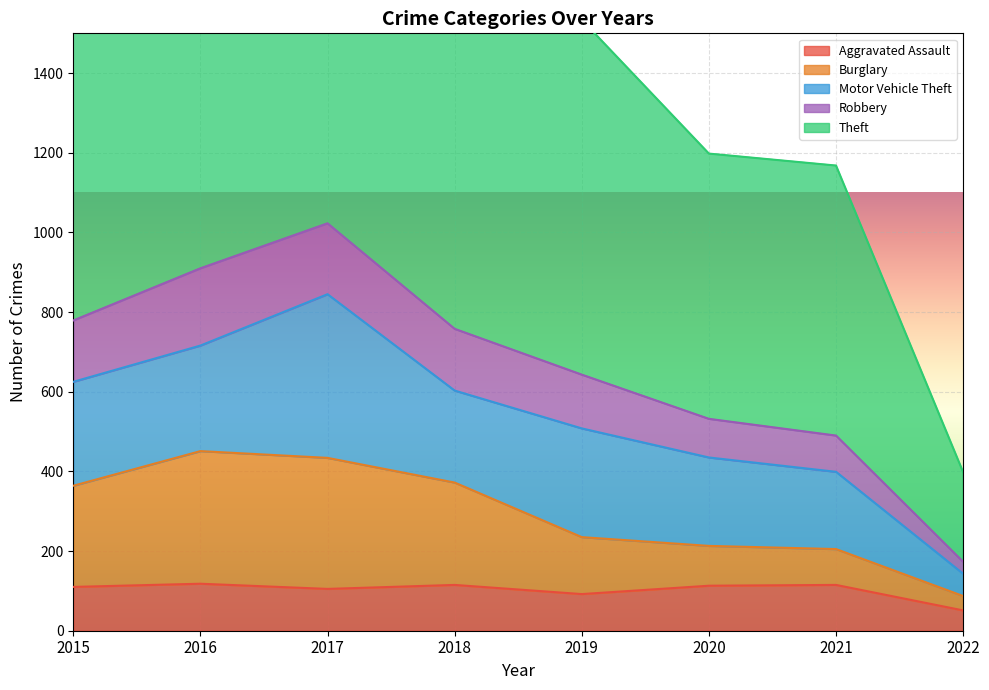

What is the highest value of the Aggravated Assault series?

118